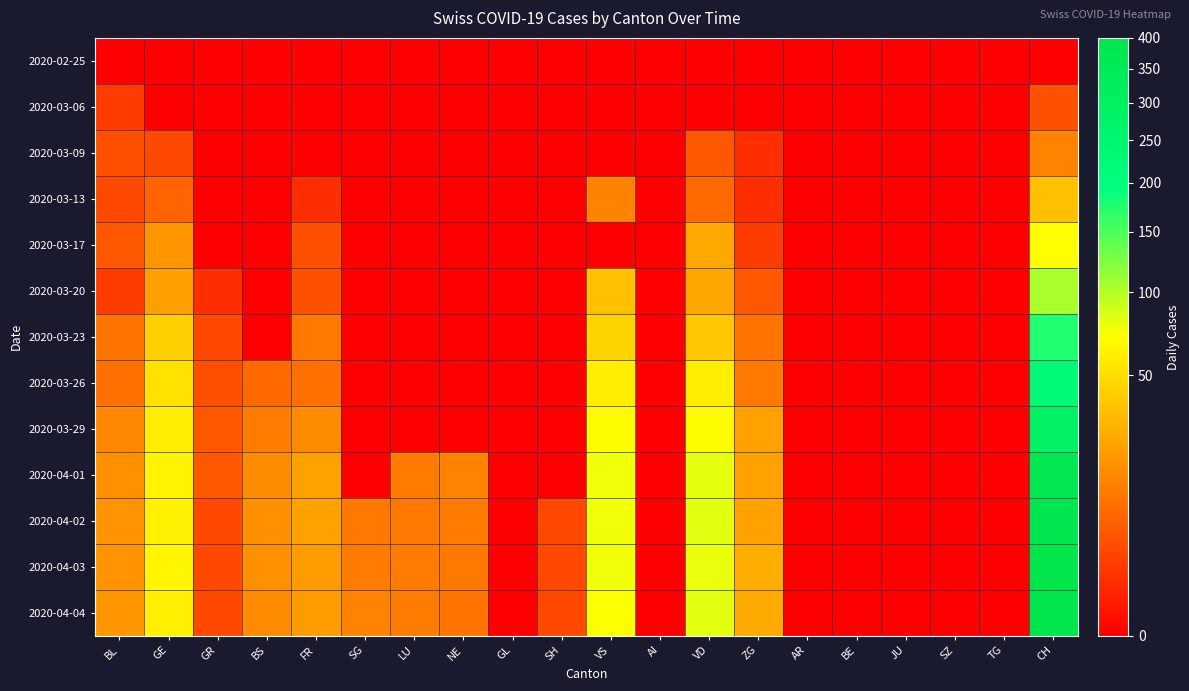

Reading right to left, transcribe all the data shown in this chart.

2020-02-25: CH=0	TG=0	SZ=0	JU=0	BE=0	AR=0	ZG=0	VD=0	AI=0	VS=0	SH=0	GL=0	NE=0	LU=0	SG=0	FR=0	BS=0	GR=0	GE=0	BL=0
2020-03-06: CH=4	TG=0	SZ=0	JU=0	BE=0	AR=0	ZG=0	VD=0	AI=0	VS=0	SH=0	GL=0	NE=0	LU=0	SG=0	FR=0	BS=0	GR=0	GE=0	BL=2
2020-03-09: CH=13	TG=0	SZ=0	JU=0	BE=0	AR=0	ZG=1	VD=5	AI=0	VS=0	SH=0	GL=0	NE=0	LU=0	SG=0	FR=0	BS=0	GR=0	GE=3	BL=4
2020-03-13: CH=35	TG=0	SZ=0	JU=0	BE=0	AR=0	ZG=1	VD=8	AI=0	VS=13	SH=0	GL=0	NE=0	LU=0	SG=0	FR=1	BS=0	GR=0	GE=7	BL=3
2020-03-17: CH=70	TG=0	SZ=0	JU=0	BE=0	AR=0	ZG=2	VD=25	AI=0	VS=0	SH=0	GL=0	NE=0	LU=0	SG=0	FR=4	BS=0	GR=0	GE=19	BL=5
2020-03-20: CH=105	TG=0	SZ=0	JU=0	BE=0	AR=0	ZG=5	VD=24	AI=0	VS=35	SH=0	GL=0	NE=0	LU=0	SG=0	FR=4	BS=0	GR=1	GE=22	BL=2
2020-03-23: CH=173	TG=0	SZ=0	JU=0	BE=0	AR=0	ZG=10	VD=39	AI=0	VS=45	SH=0	GL=0	NE=0	LU=0	SG=0	FR=11	BS=0	GR=3	GE=43	BL=10
2020-03-26: CH=227	TG=0	SZ=0	JU=0	BE=0	AR=0	ZG=11	VD=59	AI=0	VS=60	SH=0	GL=0	NE=0	LU=0	SG=0	FR=9	BS=8	GR=4	GE=52	BL=9
2020-03-29: CH=292	TG=0	SZ=0	JU=0	BE=0	AR=0	ZG=23	VD=68	AI=0	VS=69	SH=0	GL=0	NE=0	LU=0	SG=0	FR=16	BS=12	GR=5	GE=59	BL=15
2020-04-01: CH=383	TG=0	SZ=0	JU=0	BE=0	AR=0	ZG=23	VD=80	AI=0	VS=76	SH=0	GL=0	NE=14	LU=12	SG=0	FR=23	BS=16	GR=5	GE=64	BL=17
2020-04-02: CH=390	TG=0	SZ=0	JU=0	BE=0	AR=0	ZG=23	VD=81	AI=0	VS=75	SH=3	GL=0	NE=12	LU=11	SG=11	FR=23	BS=17	GR=3	GE=62	BL=18
2020-04-03: CH=400	TG=0	SZ=0	JU=0	BE=0	AR=0	ZG=27	VD=79	AI=0	VS=75	SH=3	GL=0	NE=11	LU=12	SG=12	FR=21	BS=17	GR=3	GE=65	BL=18
2020-04-04: CH=399	TG=0	SZ=0	JU=0	BE=0	AR=0	ZG=26	VD=81	AI=0	VS=72	SH=3	GL=0	NE=10	LU=12	SG=13	FR=21	BS=16	GR=3	GE=61	BL=19